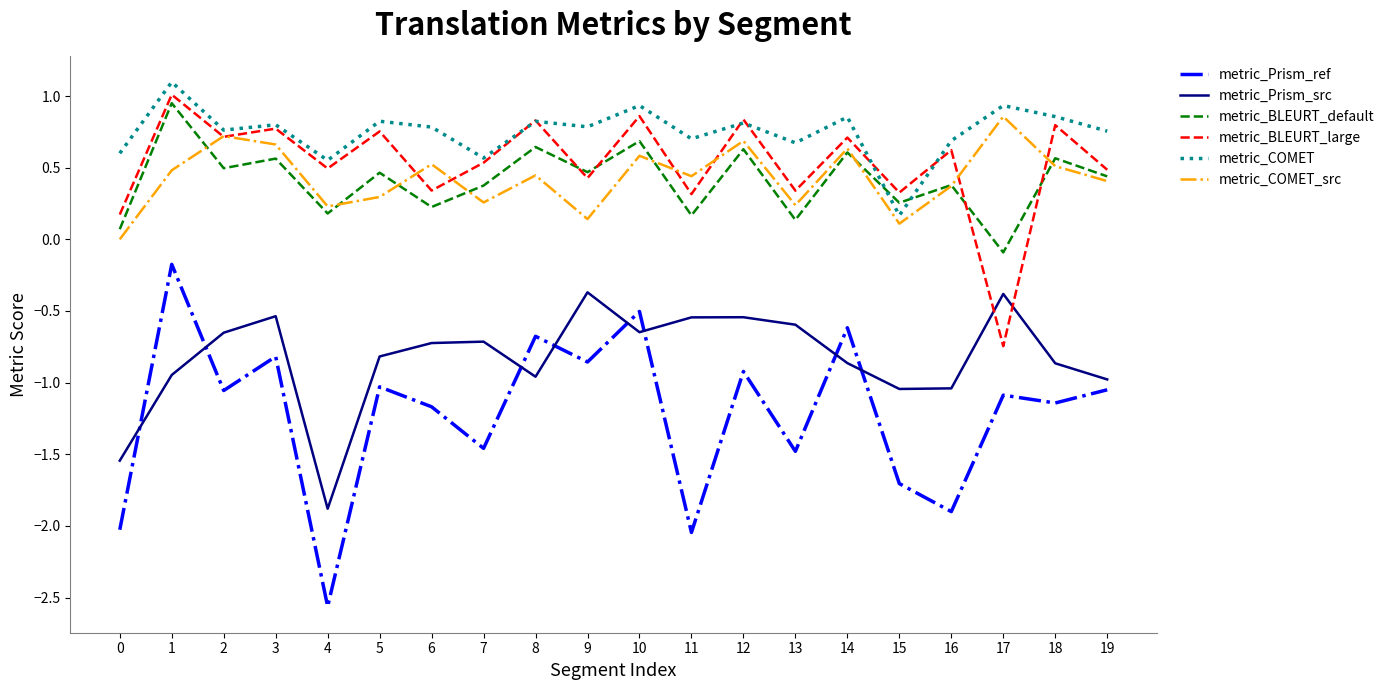

True or false: metric_Prism_ref has a value of -0.5 at 11.

False